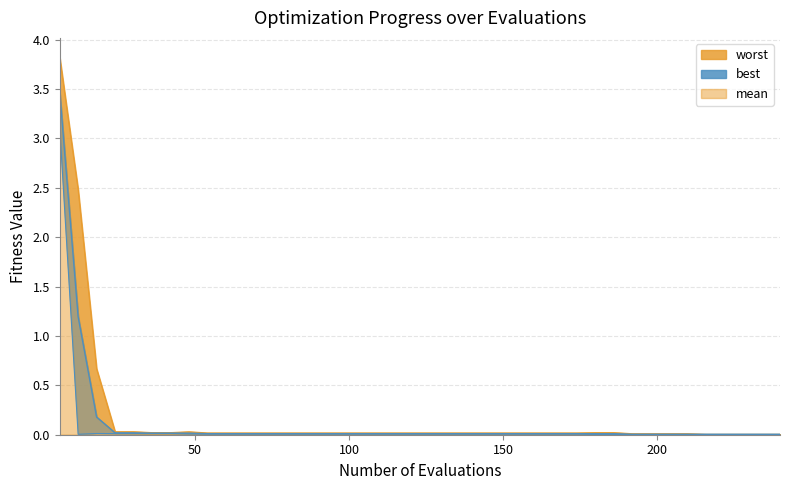

Reading right to left, what are all the values shown in this chart?

mean: 0.0	0.0	0.0	0.0	0.0	0.0	0.0	0.0	0.0	0.0	0.0	0.0	0.0	0.0	0.0	0.0	0.0	0.0	0.0	0.0	0.0	0.0	0.0	0.0	0.0	0.0	0.0	0.0	0.0	0.0	0.0	0.0	0.0	0.0	0.0	0.0	0.0	0.2	1.2	3.5
best: 0.0	0.0	0.0	0.0	0.0	0.0	0.0	0.0	0.0	0.0	0.0	0.0	0.0	0.0	0.0	0.0	0.0	0.0	0.0	0.0	0.0	0.0	0.0	0.0	0.0	0.0	0.0	0.0	0.0	0.0	0.0	0.0	0.0	0.0	0.0	0.0	0.0	0.0	0.0	3.1
worst: 0.0	0.0	0.0	0.0	0.0	0.0	0.0	0.0	0.0	0.0	0.0	0.0	0.0	0.0	0.0	0.0	0.0	0.0	0.0	0.0	0.0	0.0	0.0	0.0	0.0	0.0	0.0	0.0	0.0	0.0	0.0	0.0	0.0	0.0	0.0	0.0	0.0	0.7	2.5	3.8